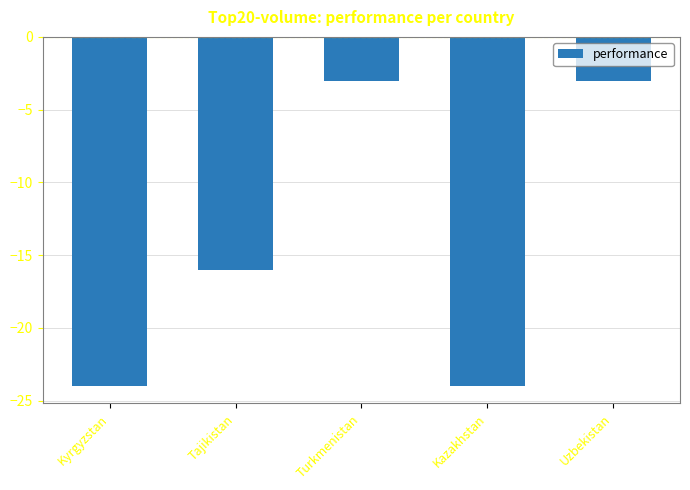

Count the number of values greater than -16.

2